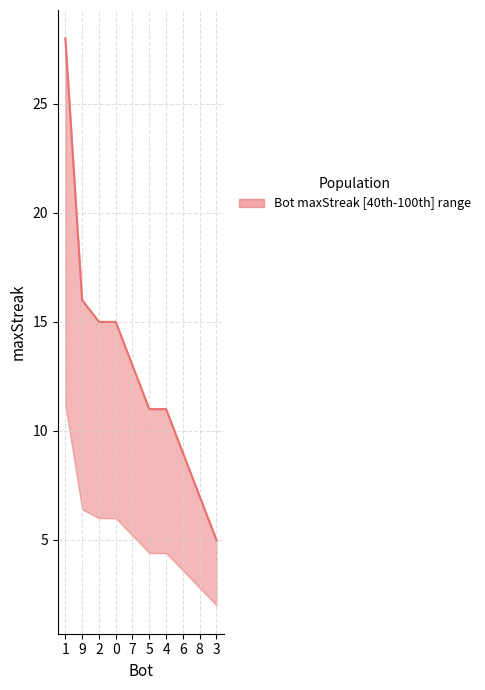

Reading right to left, what are all the values shown in this chart?

5	7	9	11	11	13	15	15	16	28